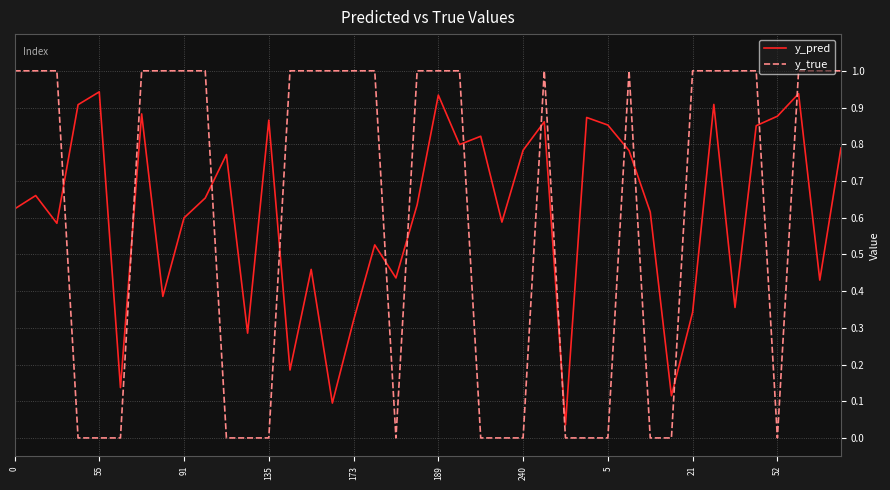

After their last crossing, which series has the higher values: y_true or y_pred?

y_true